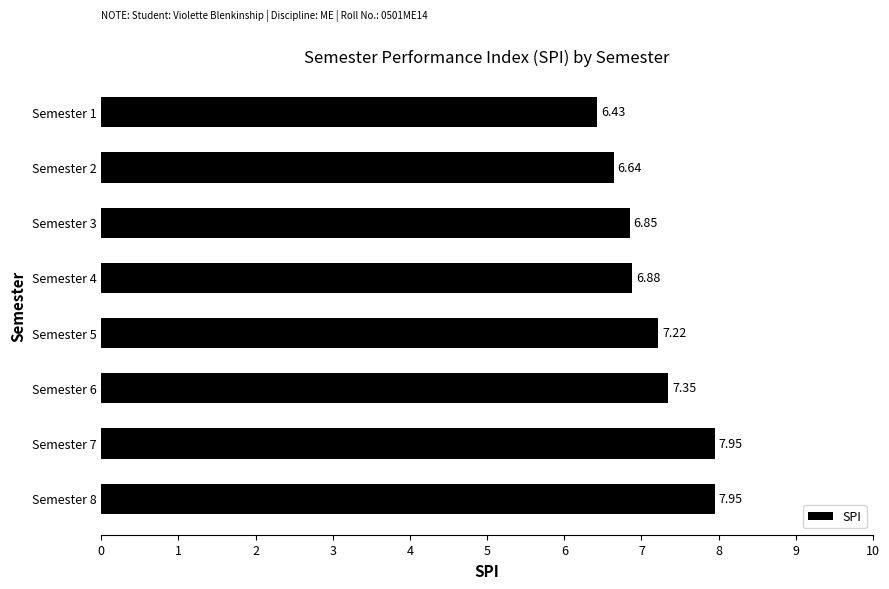

What is the ratio of the value at Semester 8 to the value at Semester 6?

1.1